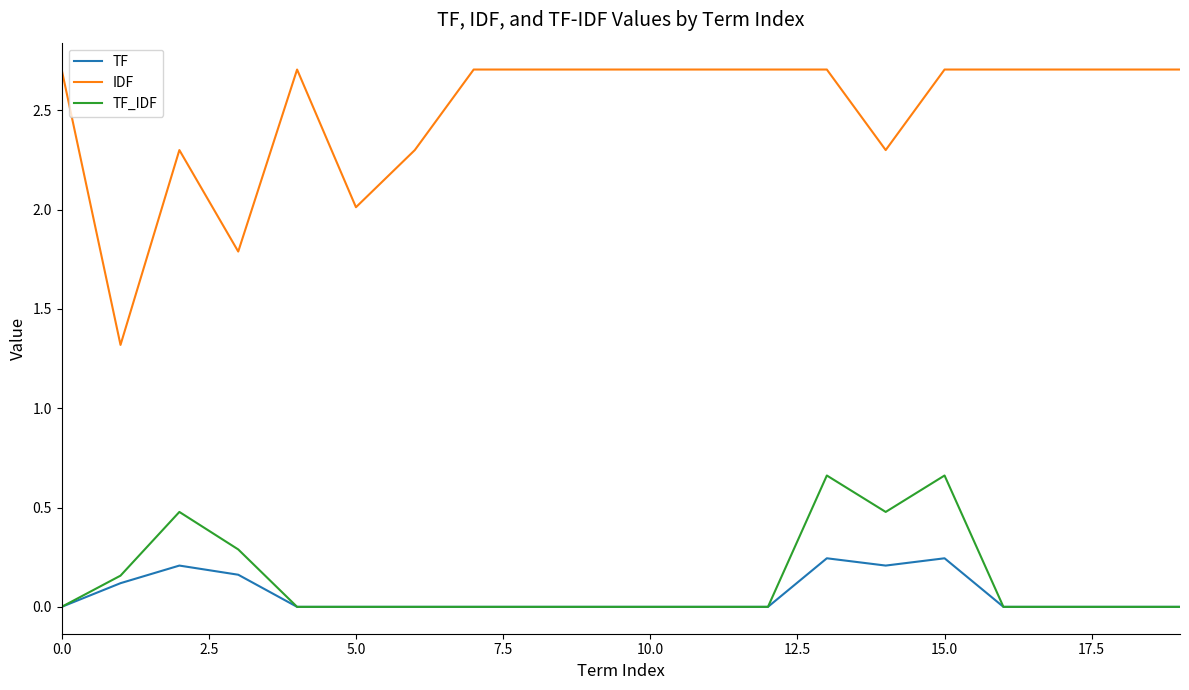

What are all the series names shown in the legend?

TF, IDF, TF_IDF